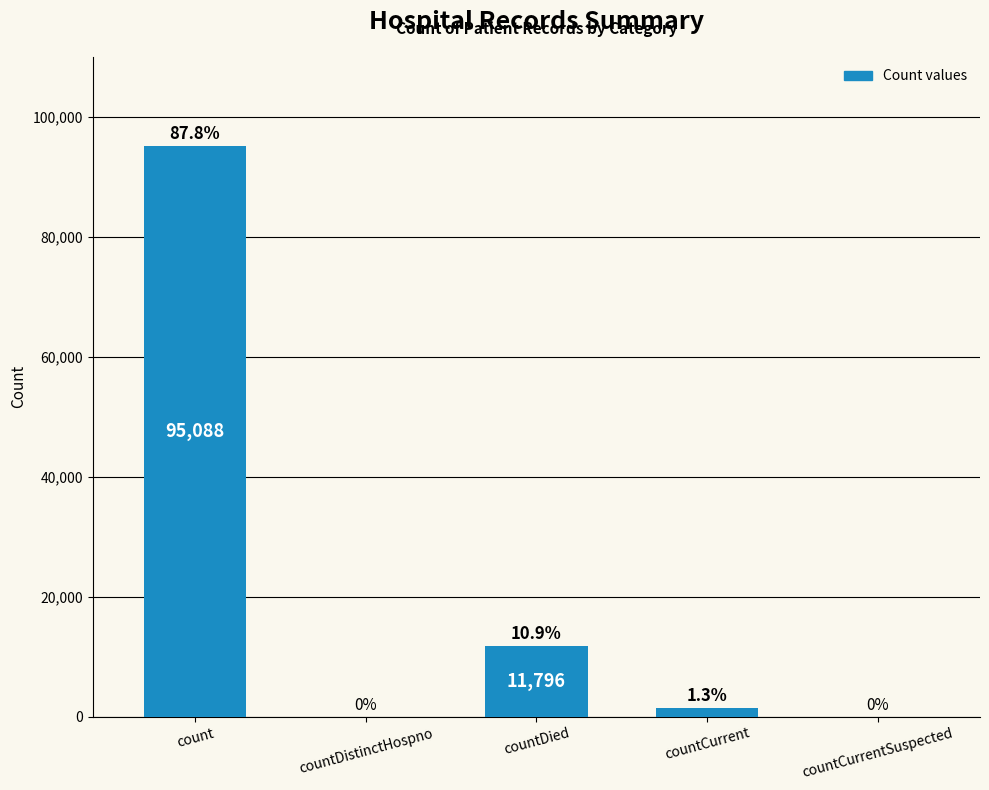

Between countCurrentSuspected and countCurrent, which is larger?

countCurrent